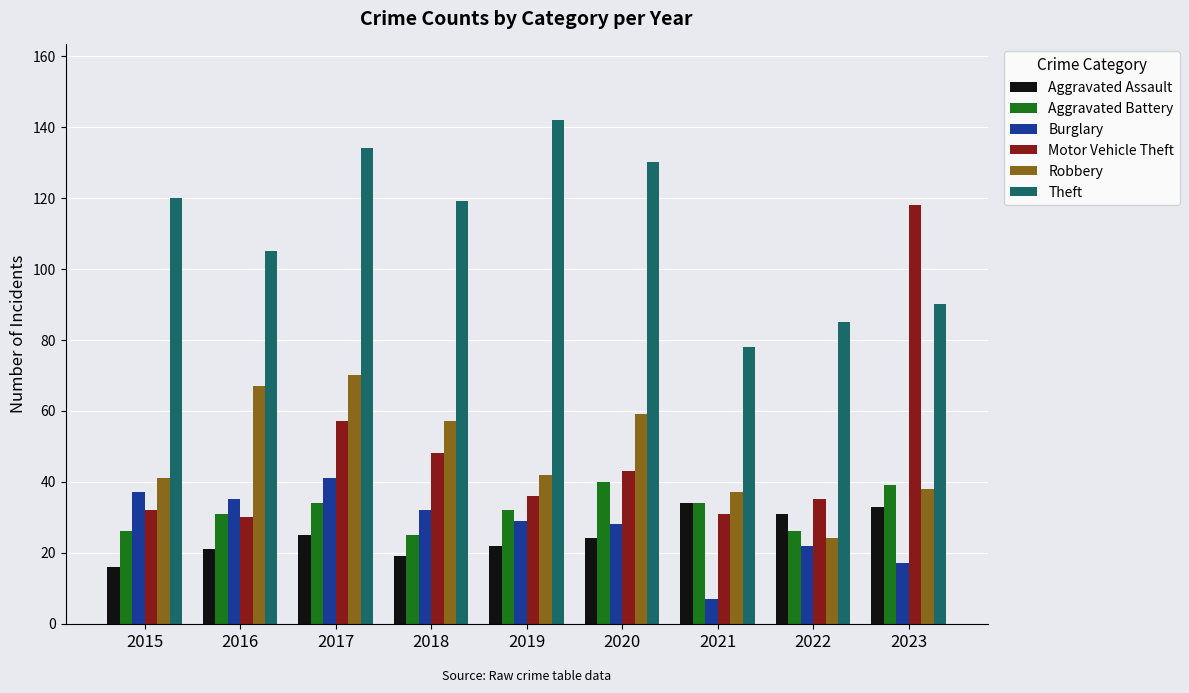

What is the sum of the Theft values at 2015 and 2020?

250